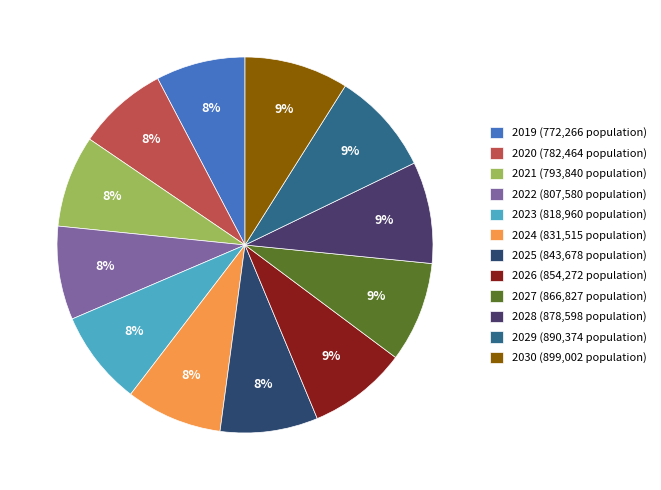

The 2024 slice represents 8% of the pie. True or false?

True